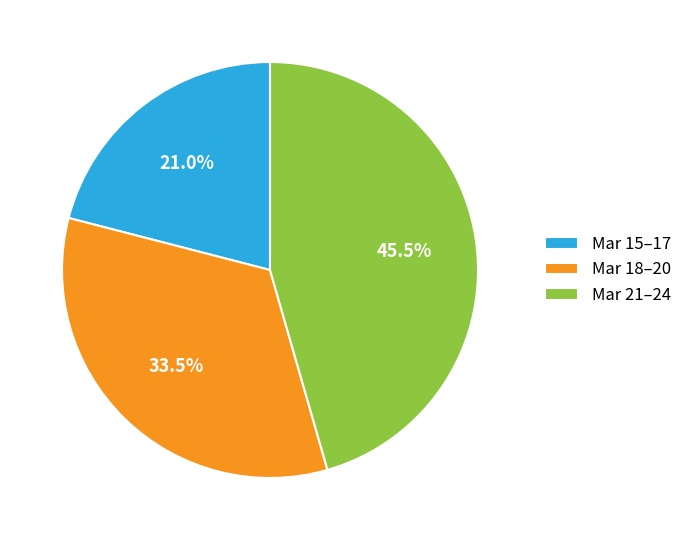

What is the total percentage of Mar 18–20 and Mar 15–17?

54.5%